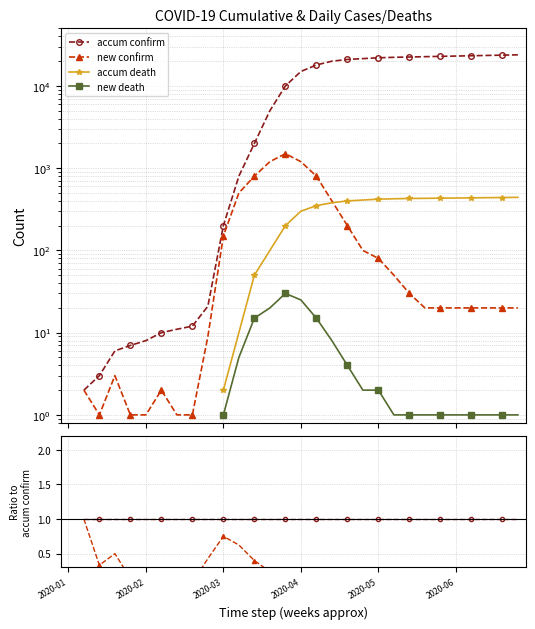

How many data points does each series have?

30